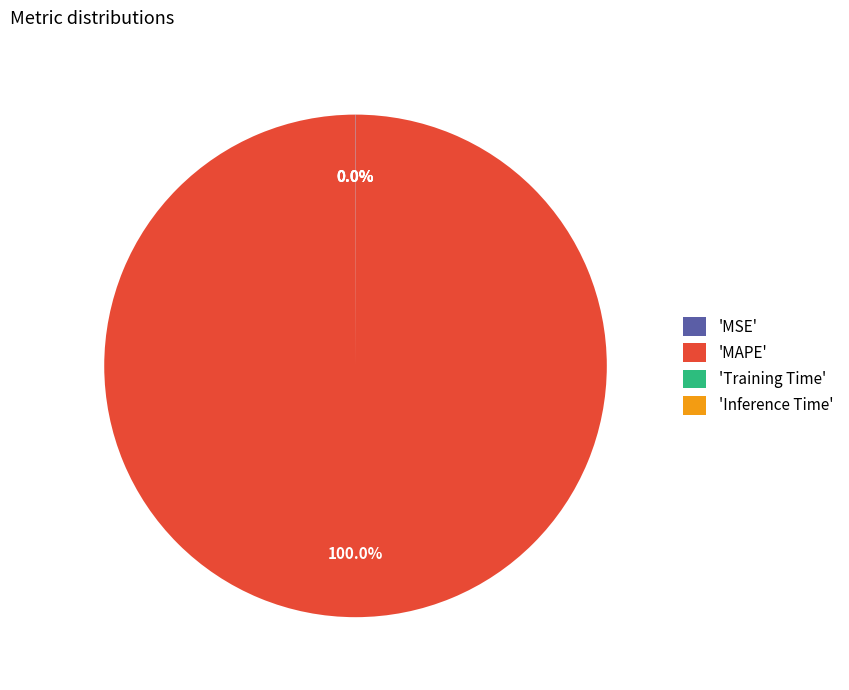

Which slice is the largest?

'MAPE'